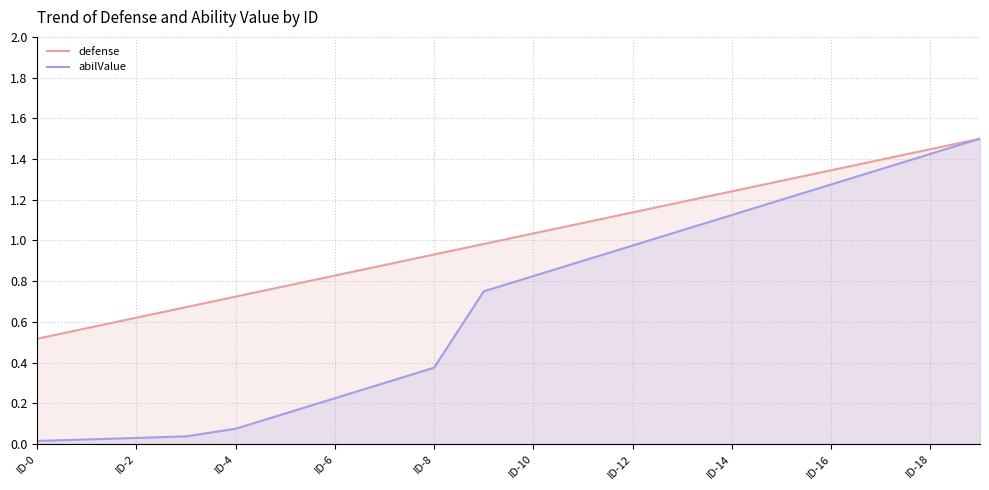

What are all the series names shown in the legend?

defense, abilValue